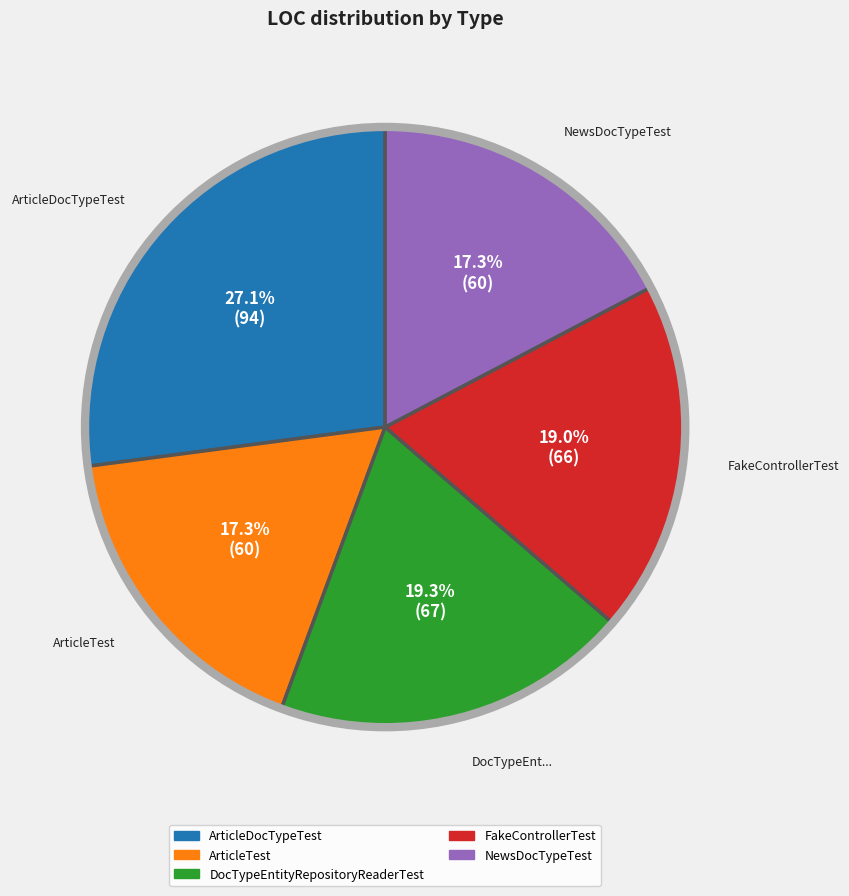

To the nearest percent, what is the difference between the NewsDocTypeTest and DocTypeEntityRepositoryReaderTest slice percentages?

2%